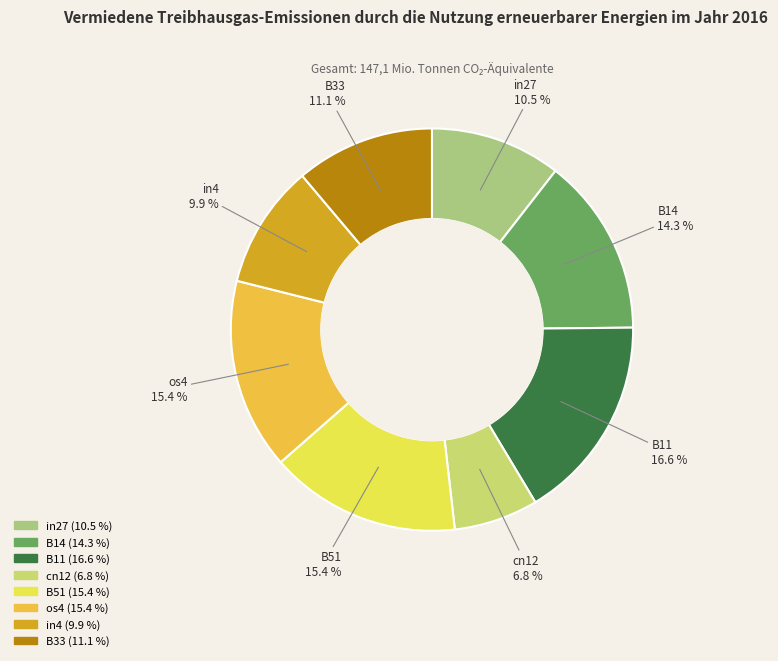

Which category has the smallest portion of the pie?

cn12